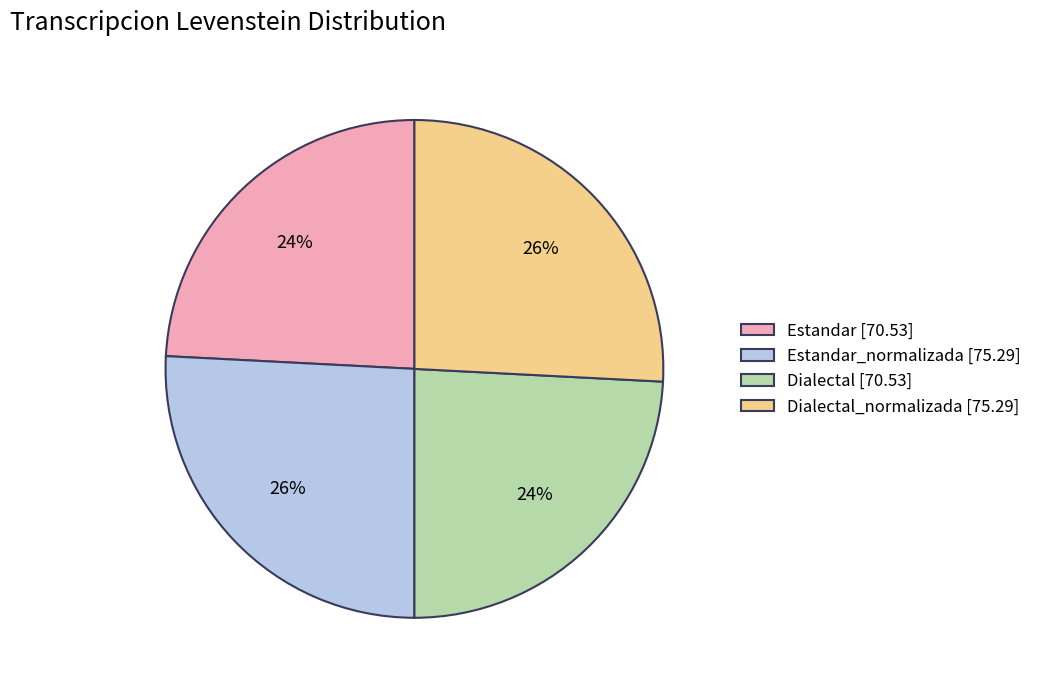

To the nearest percent, what is the average slice percentage?

25%